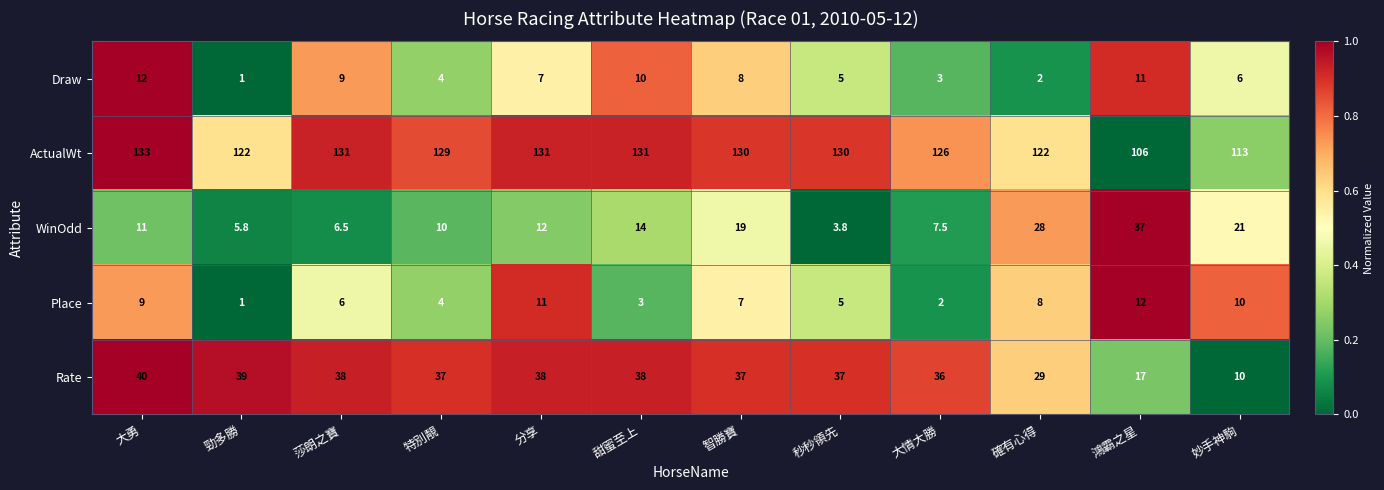

Is it true that Rate equals 29.0 at 確有心得?

True